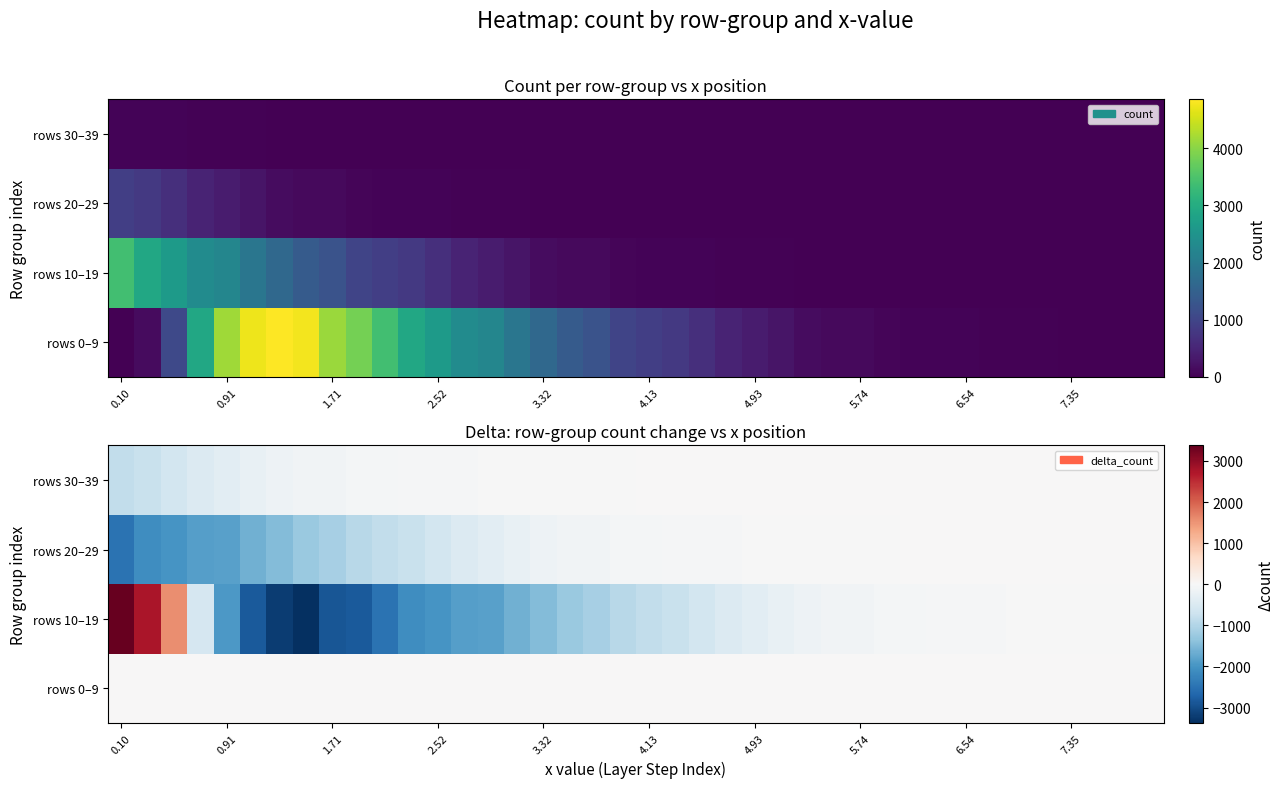

What is the minimum value for rows 20–29?

-2485